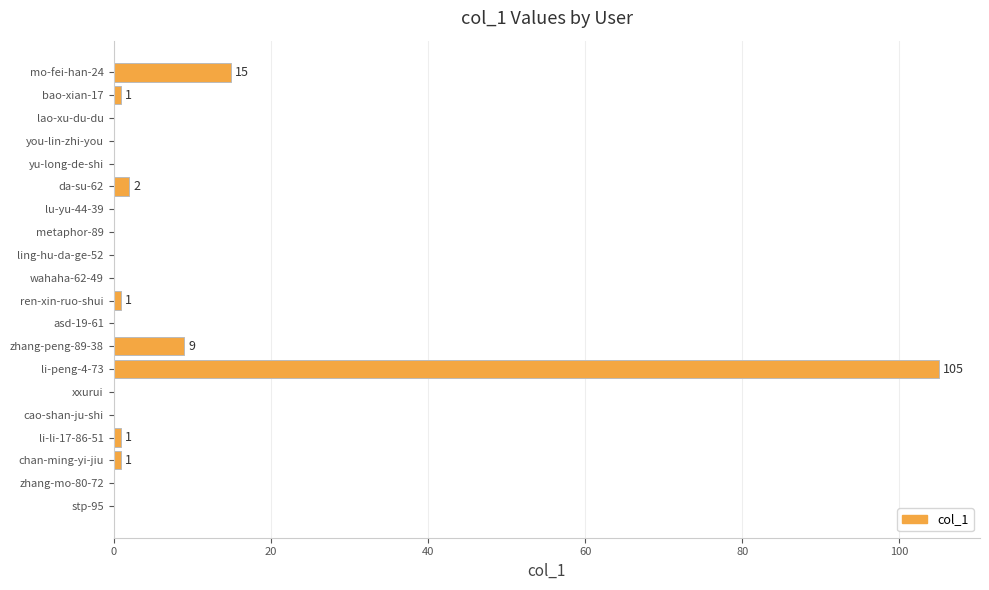

What is the sum of all values?

135